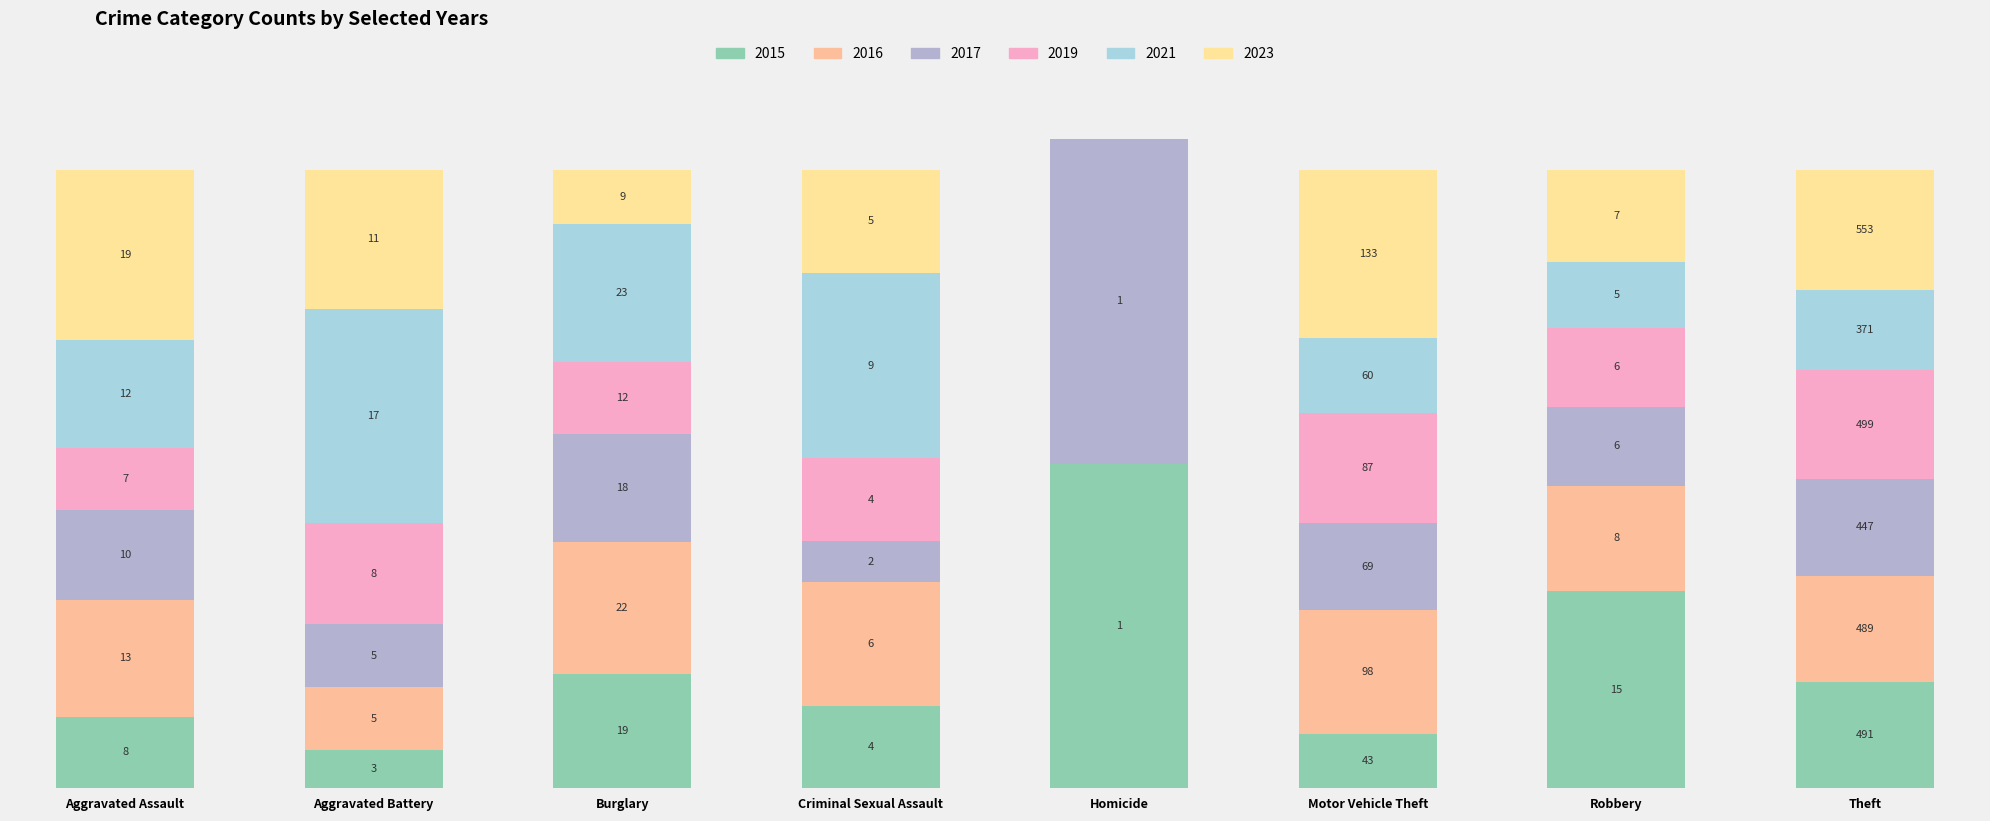

Where does the 2015 series first go above 15?

Burglary